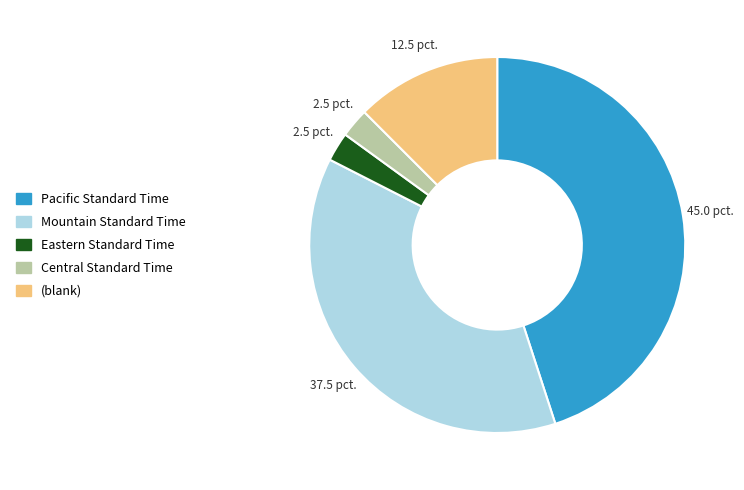

What is the largest slice in the pie chart?

Pacific Standard Time